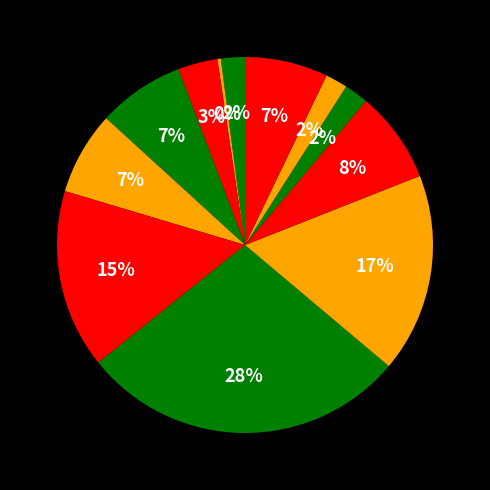

How many segments does this pie chart have?

12